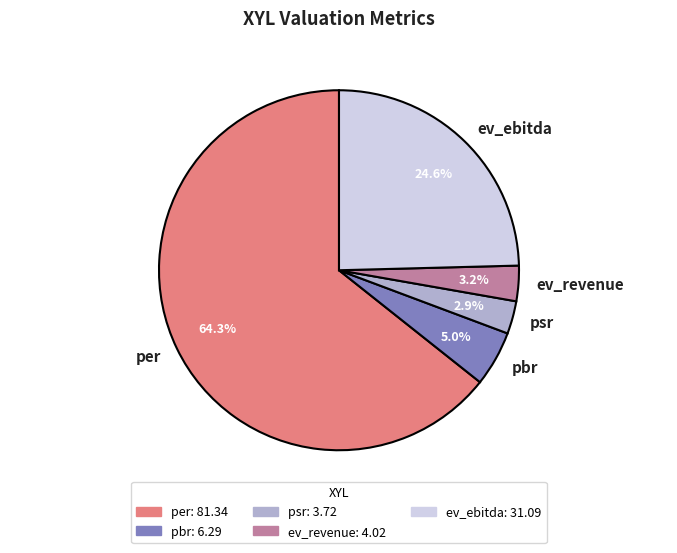

Between ev_revenue and ev_ebitda, which is larger?

ev_ebitda